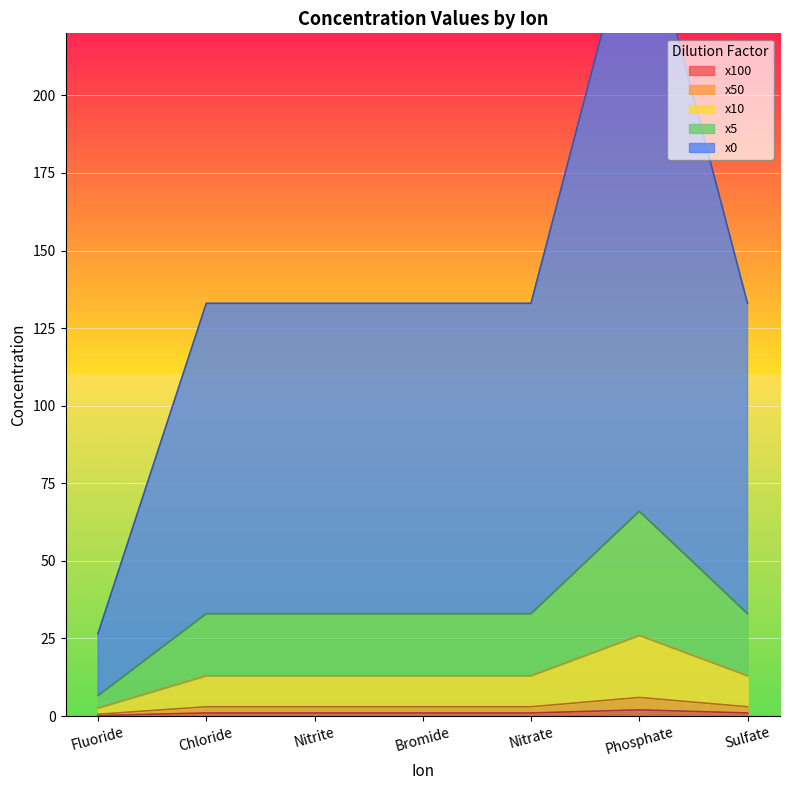

The x100 series shows 0.3 at Nitrite. True or false?

False